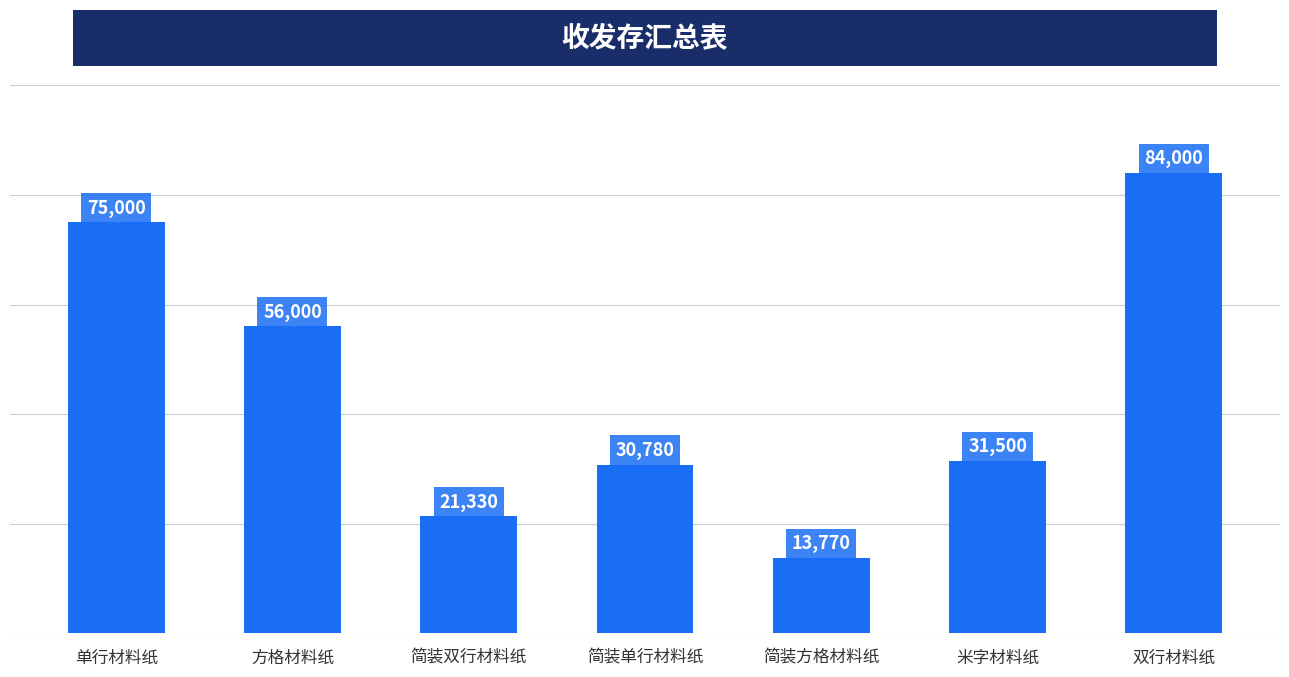

Reading left to right, extract all data points from this chart.

75000	56000	21330	30780	13770	31500	84000